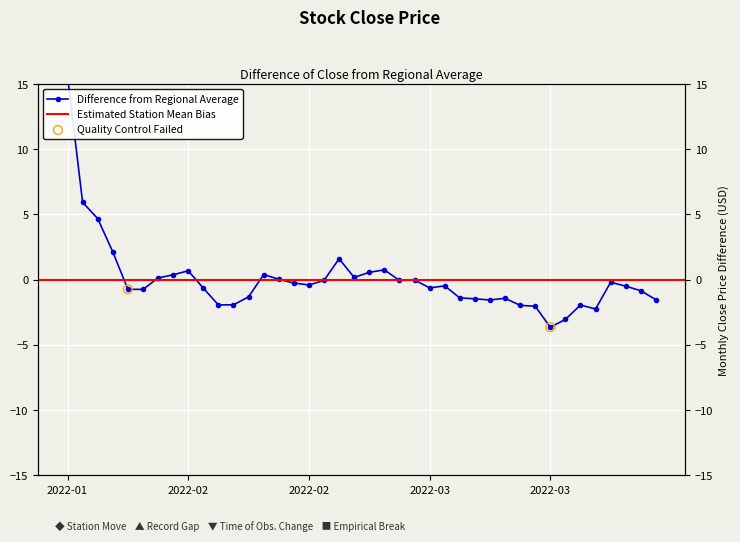

Approximately how many times larger is the value at 2022-01-21 compared to 2022-01-24?

2.6